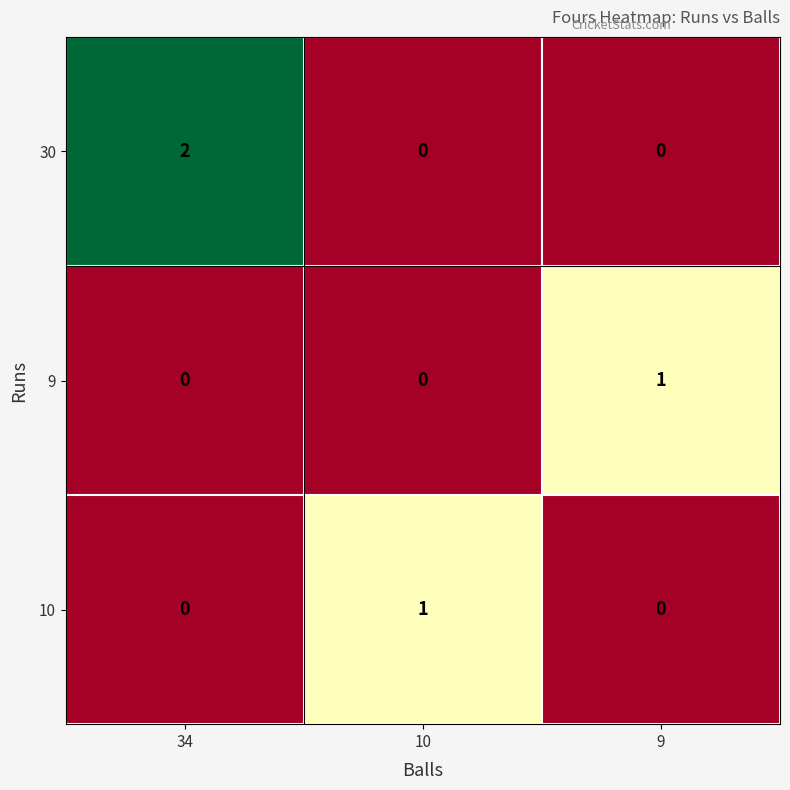

Between 34 and 9, which series saw the biggest shift?

30